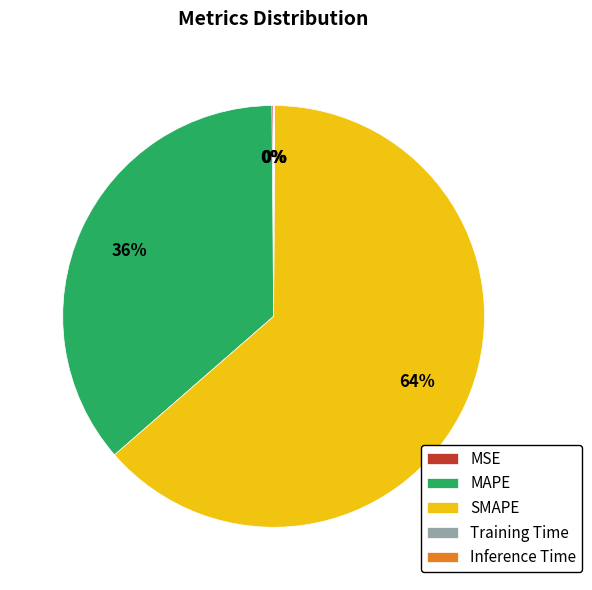

What is the largest slice in the pie chart?

SMAPE